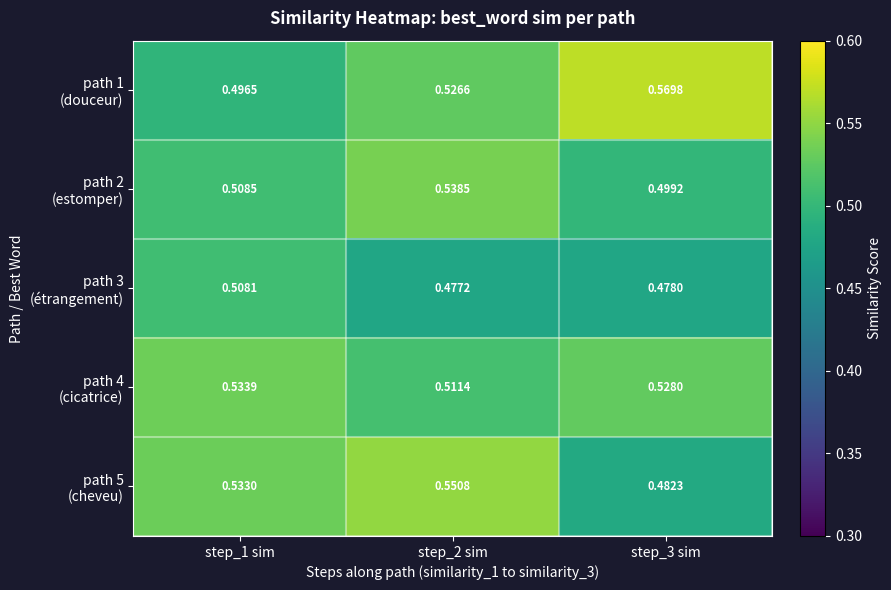

What is the total value across all series at step_1 sim?

2.6